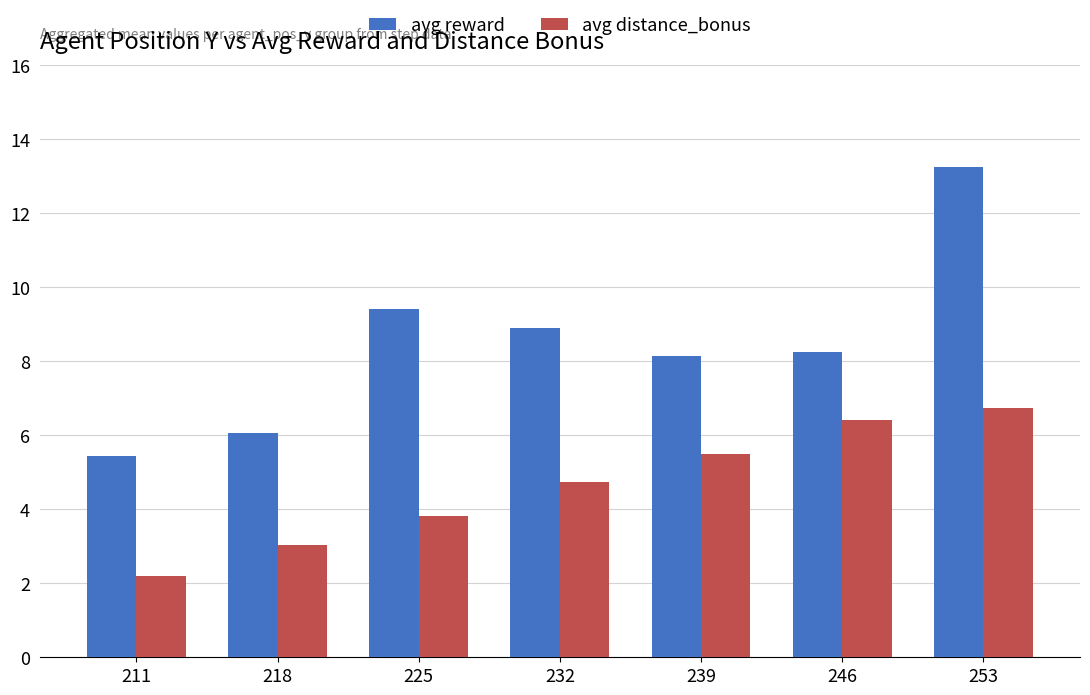

Rank the categories by avg distance_bonus value from lowest to highest.

211, 218, 225, 232, 239, 246, 253